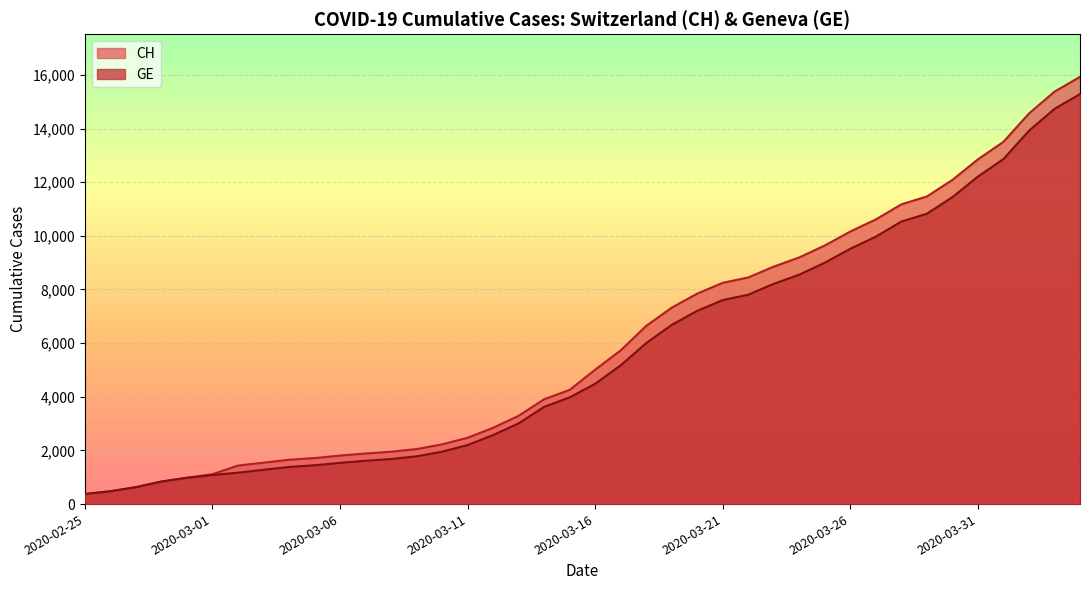

Is it true that CH equals 1952 at 2020-03-08?

True